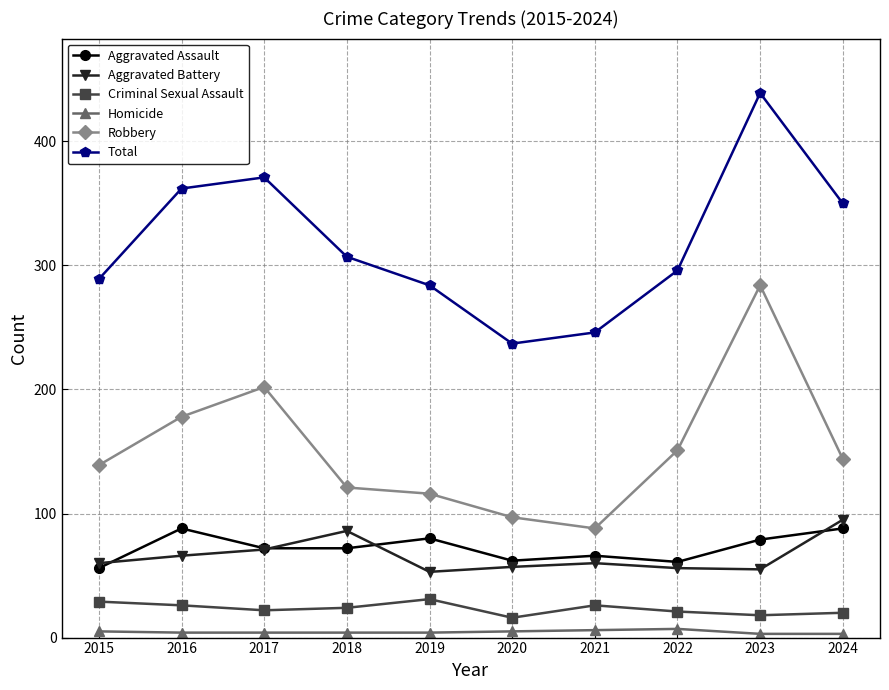

What is the value of the Aggravated Battery point at the 9th from the left?

55